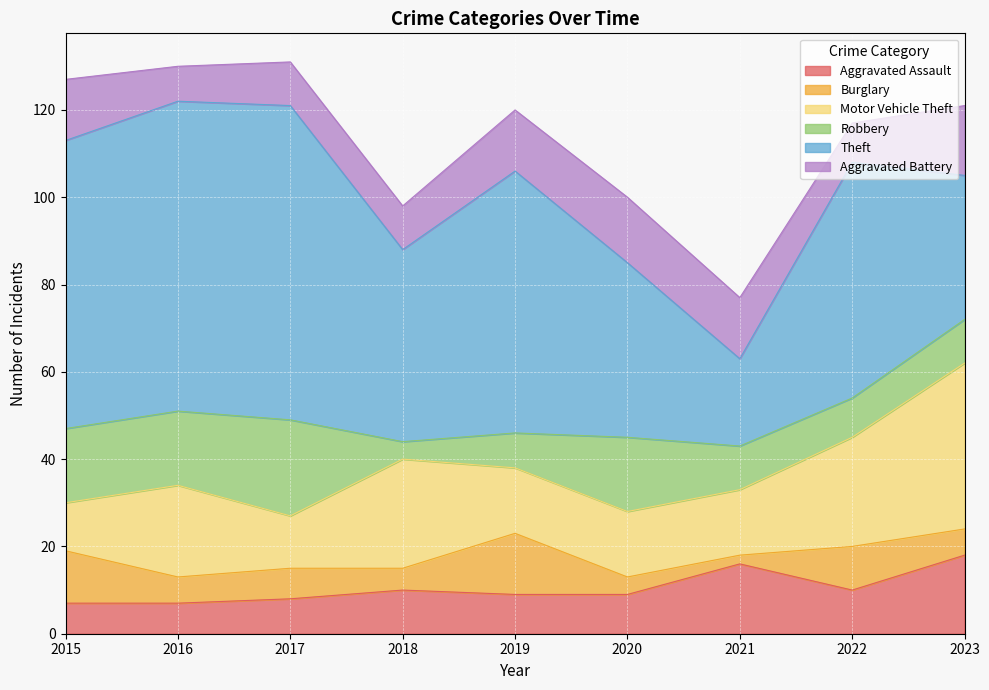

How many lines are shown in the chart?

6